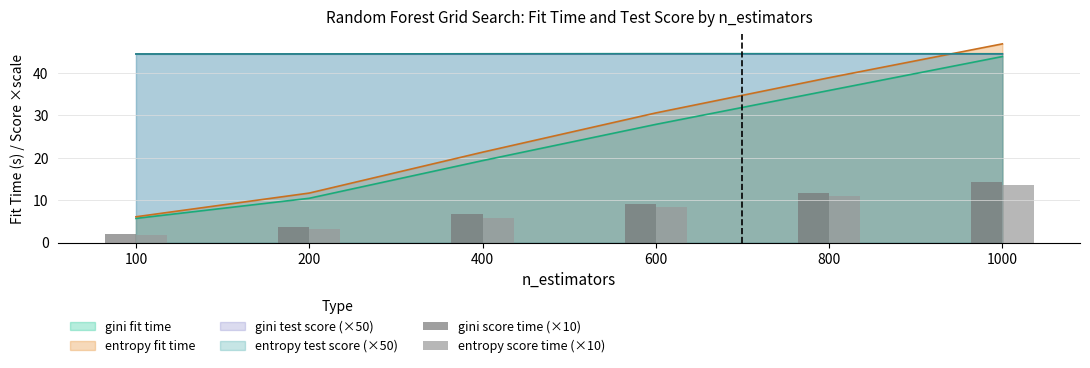

What value does the gini score time (×10) series have at 400?

6.7